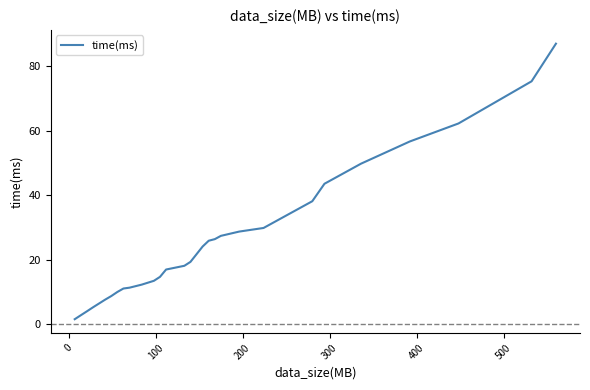

What is the greatest value displayed?

86.9